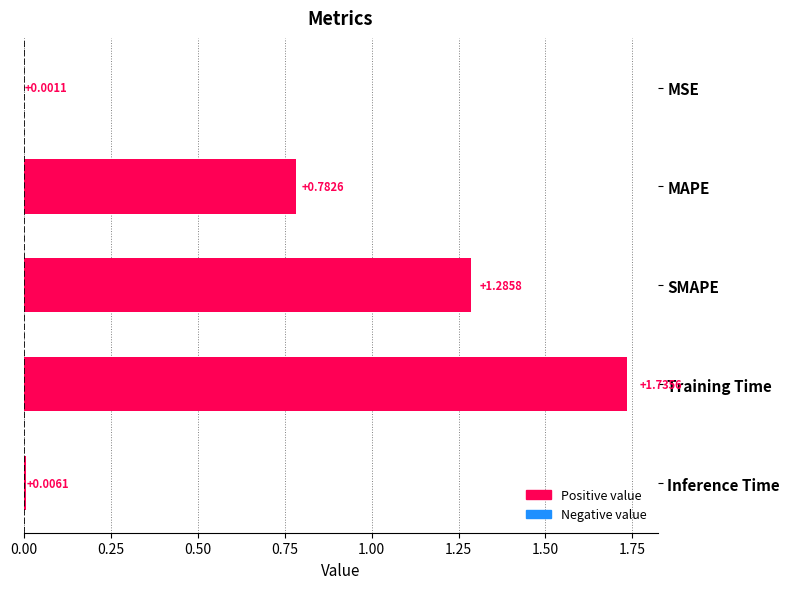

Where is the data nearest to the value 0?

MSE